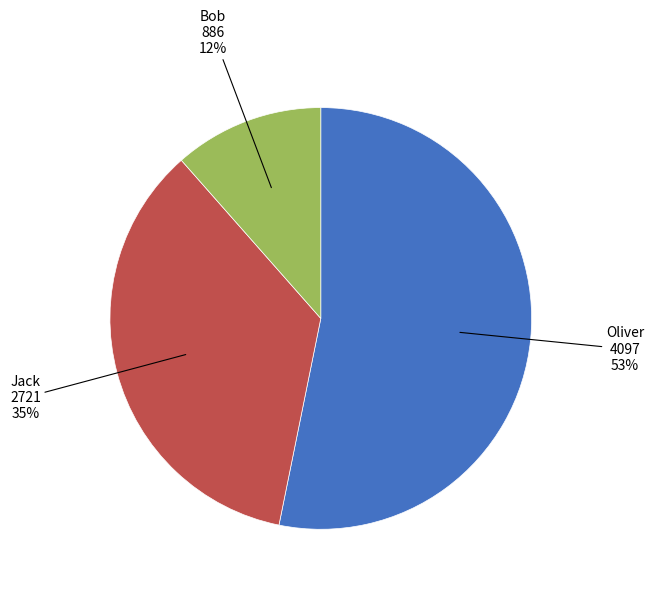

Is there any slice that represents more than half of the pie?

Yes